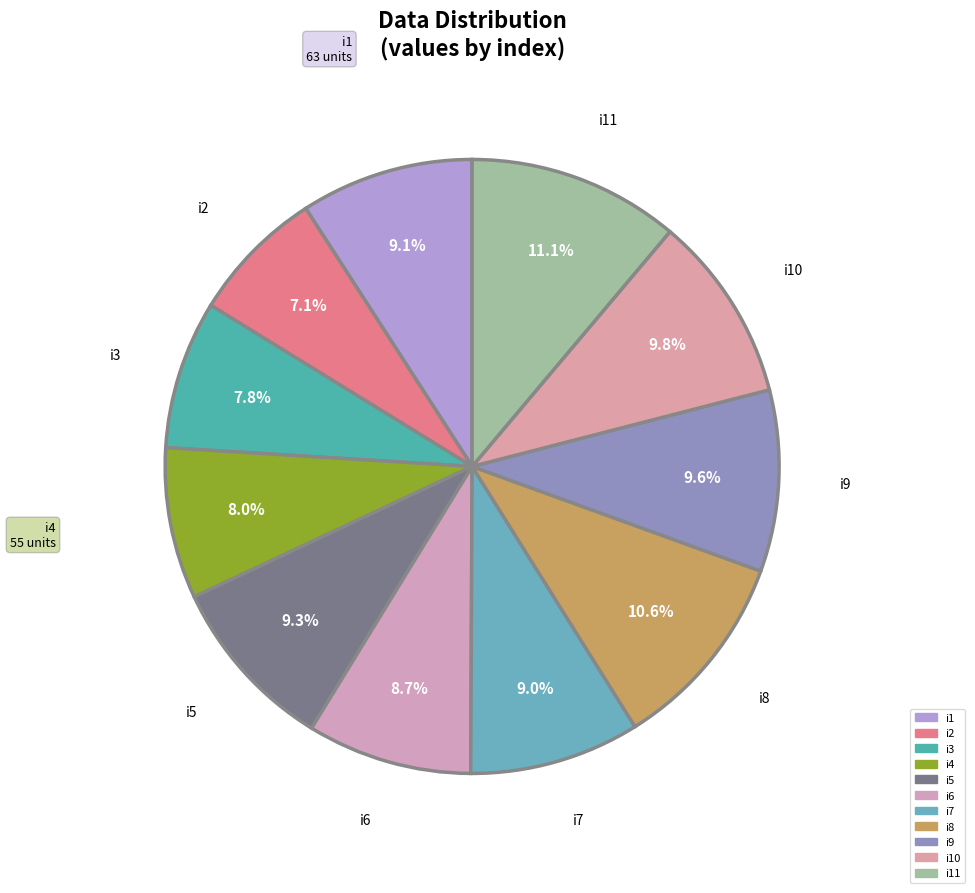

Which slice is the largest?

i11